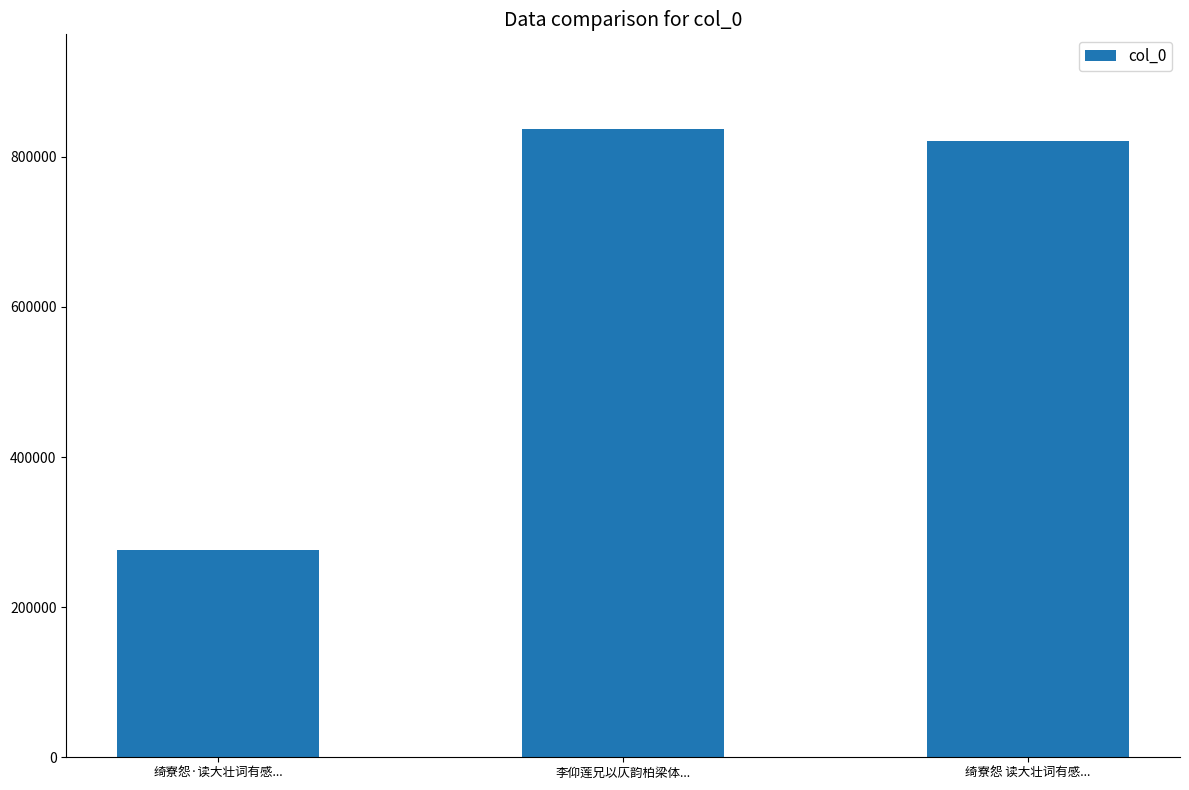

Where is the data nearest to the value 556548?

绮寮怨 读大壮词有感...